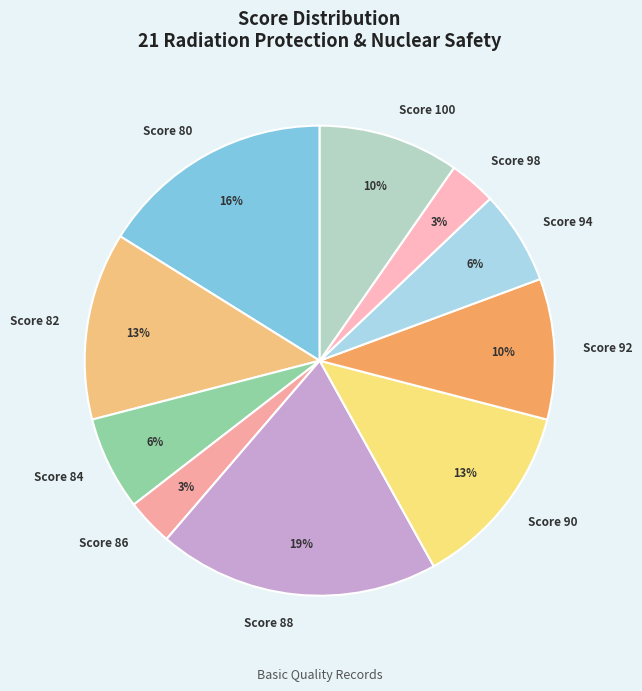

To the nearest percent, what is the average slice percentage?

10%